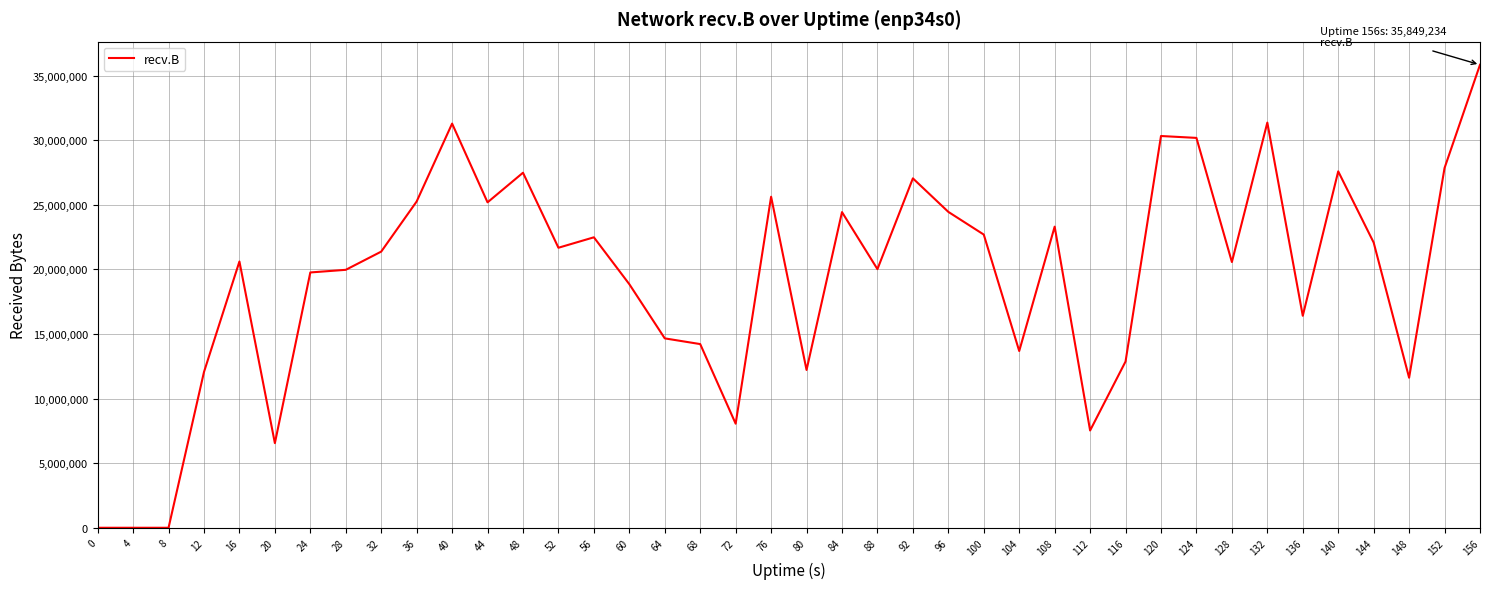

Approximately how many times larger is the value at 128 compared to 104?

1.5